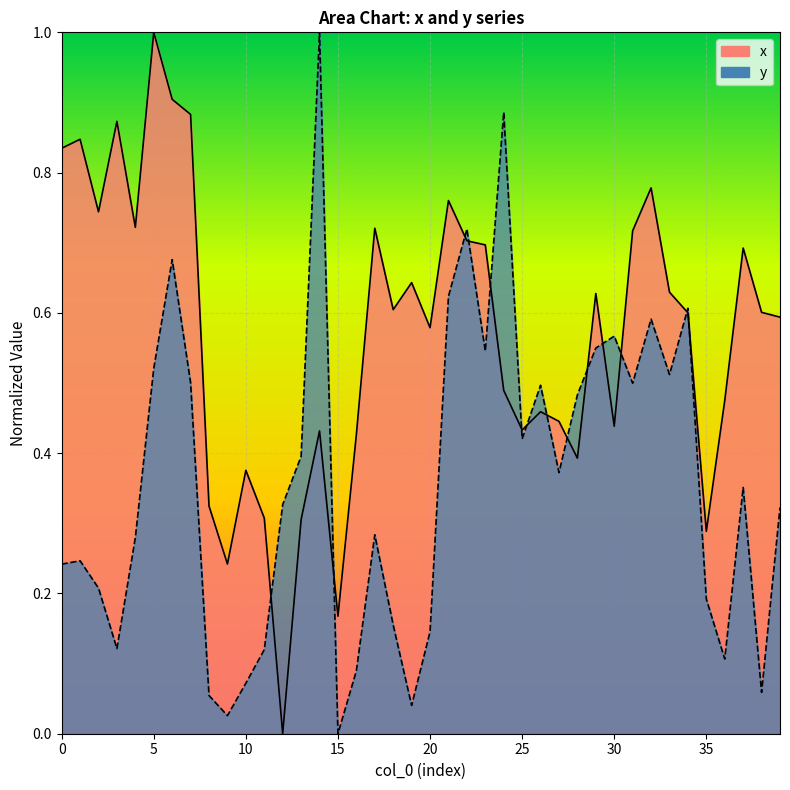

Where is x nearest to the value 0?

12